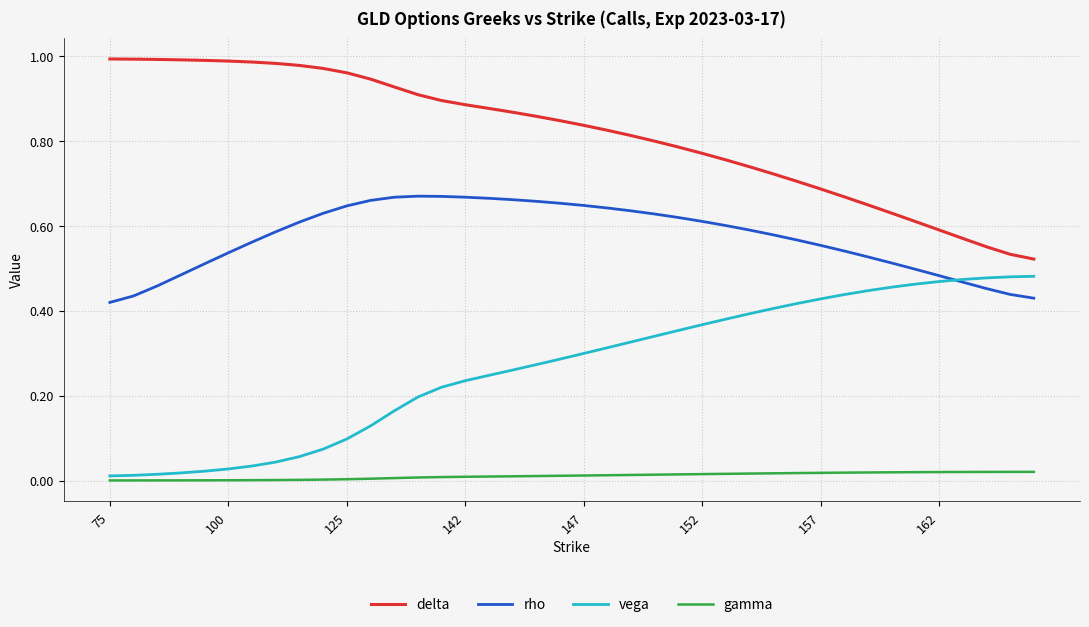

How many lines are shown in the chart?

4